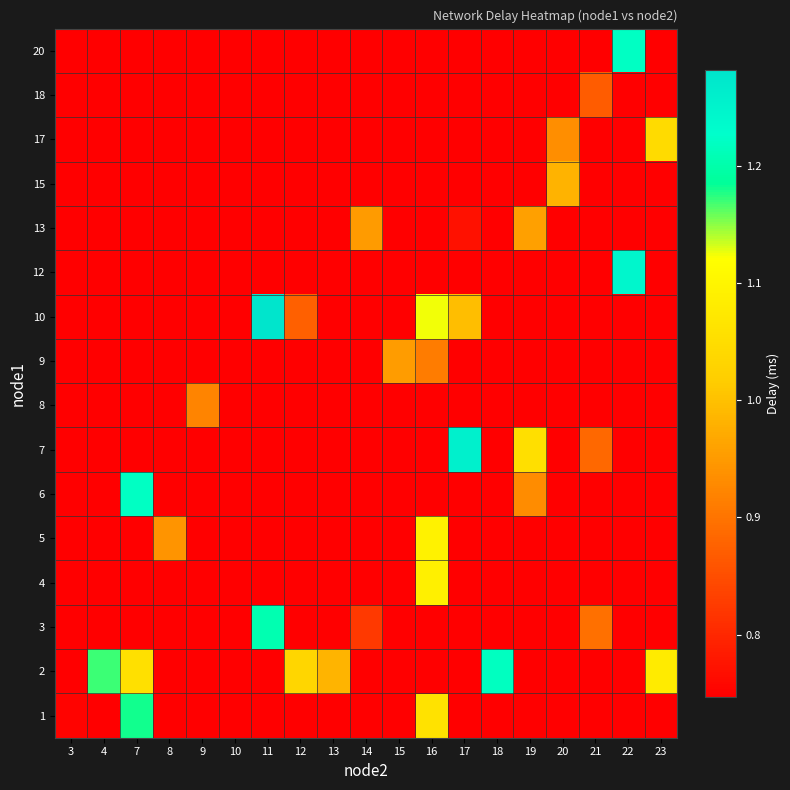

What is the total value across all series at 17?

11.4